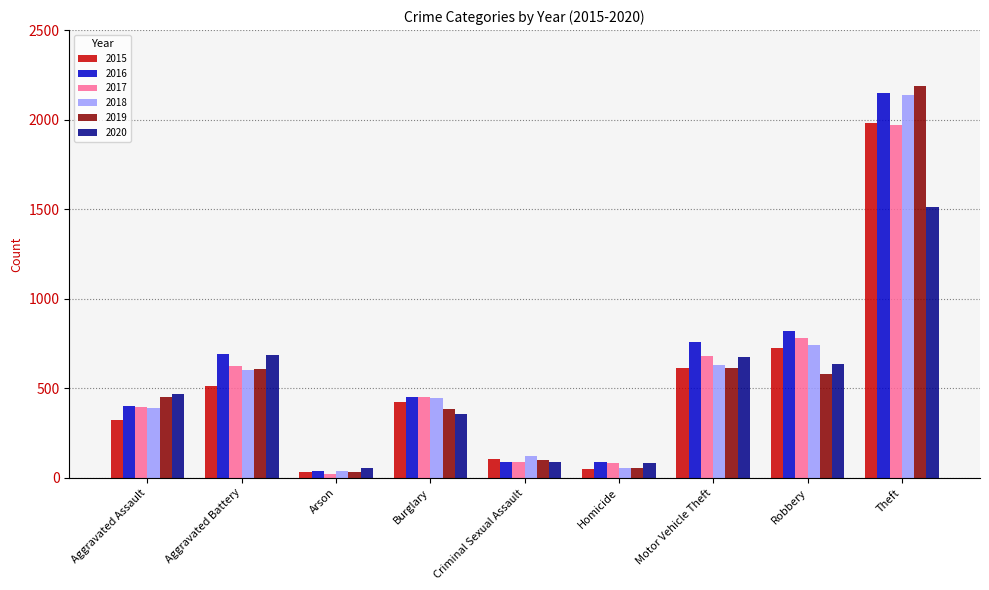

What is the approximate value of 2018 at Criminal Sexual Assault?

123